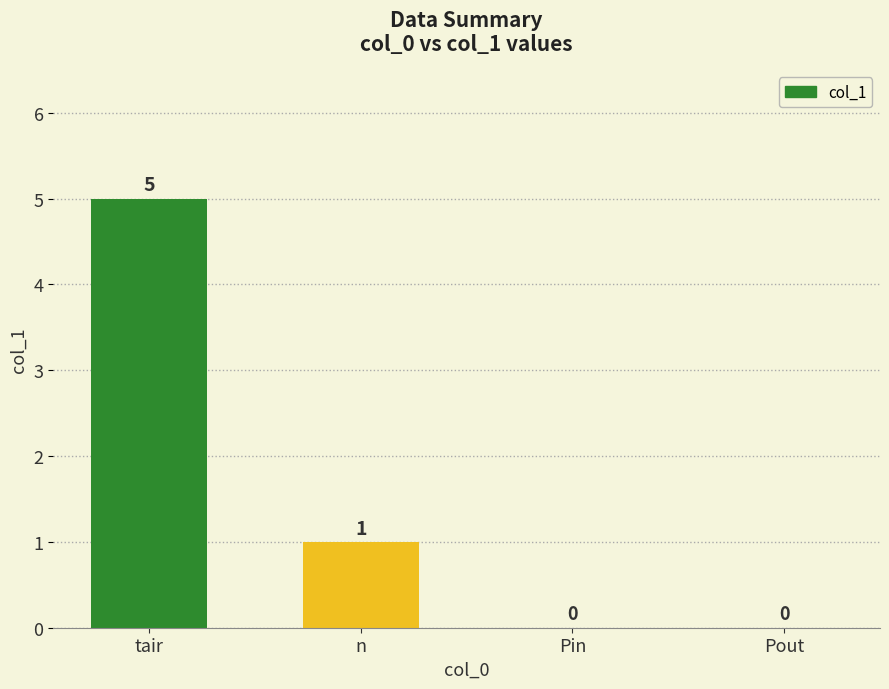

How many data points does each series have?

4